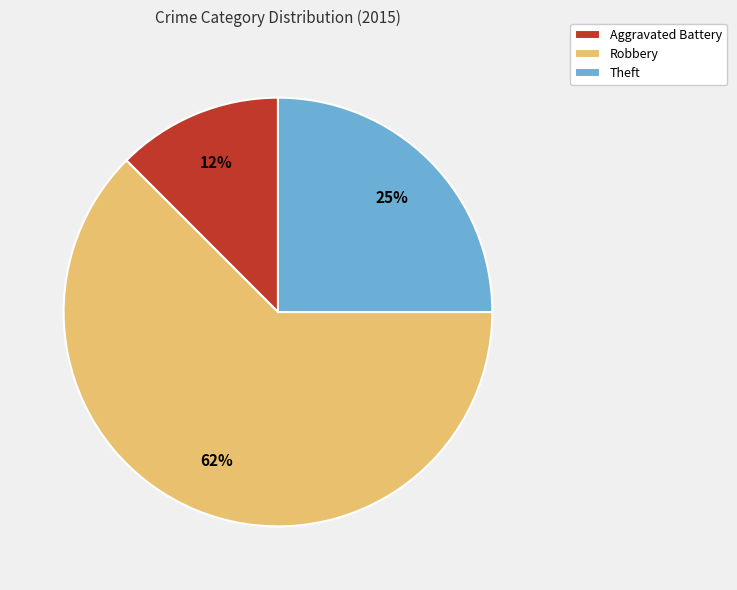

Is it true that Robbery is 62% of the pie?

True